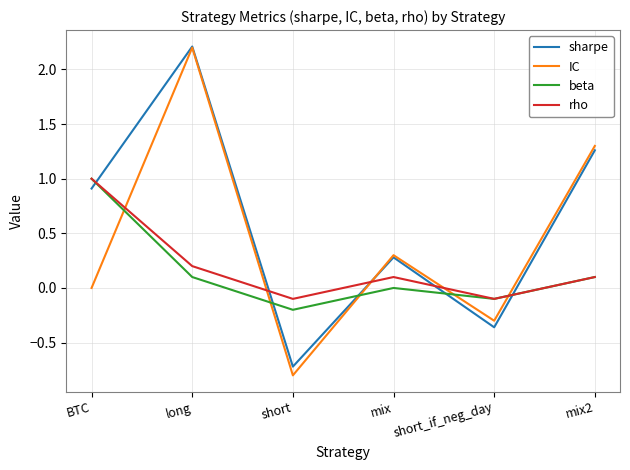

What are all the series names shown in the legend?

sharpe, IC, beta, rho